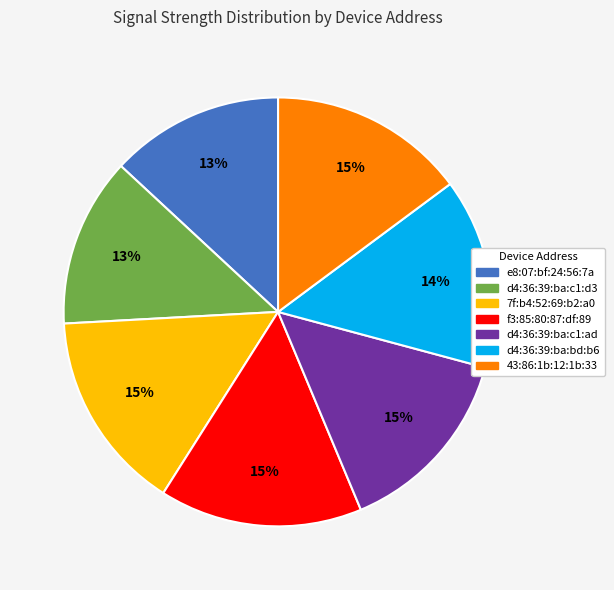

To the nearest percent, what is the average slice percentage?

14%